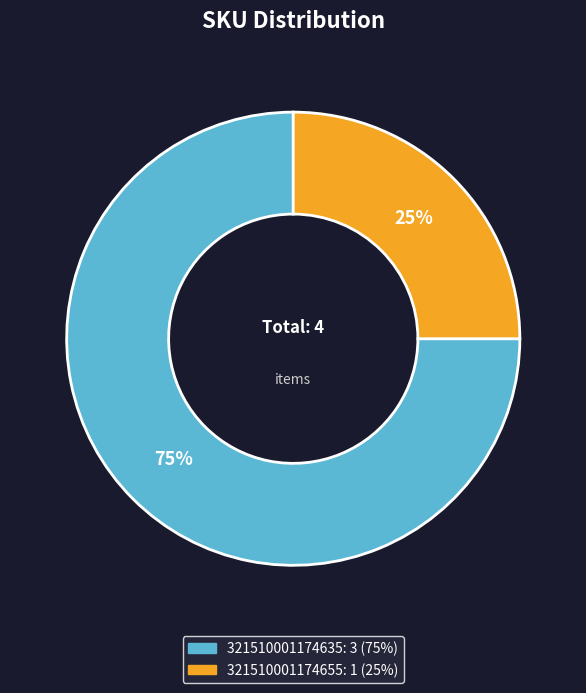

Which slice is the smallest?

321510001174655